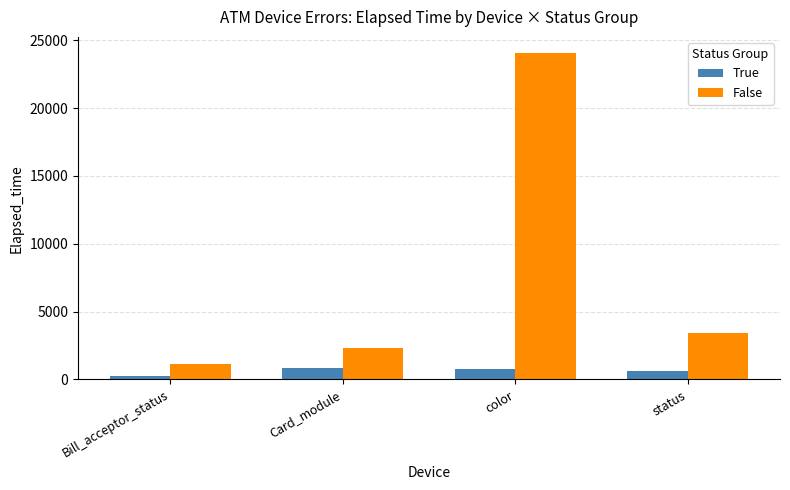

At how many categories does at least one series exceed 19099?

1